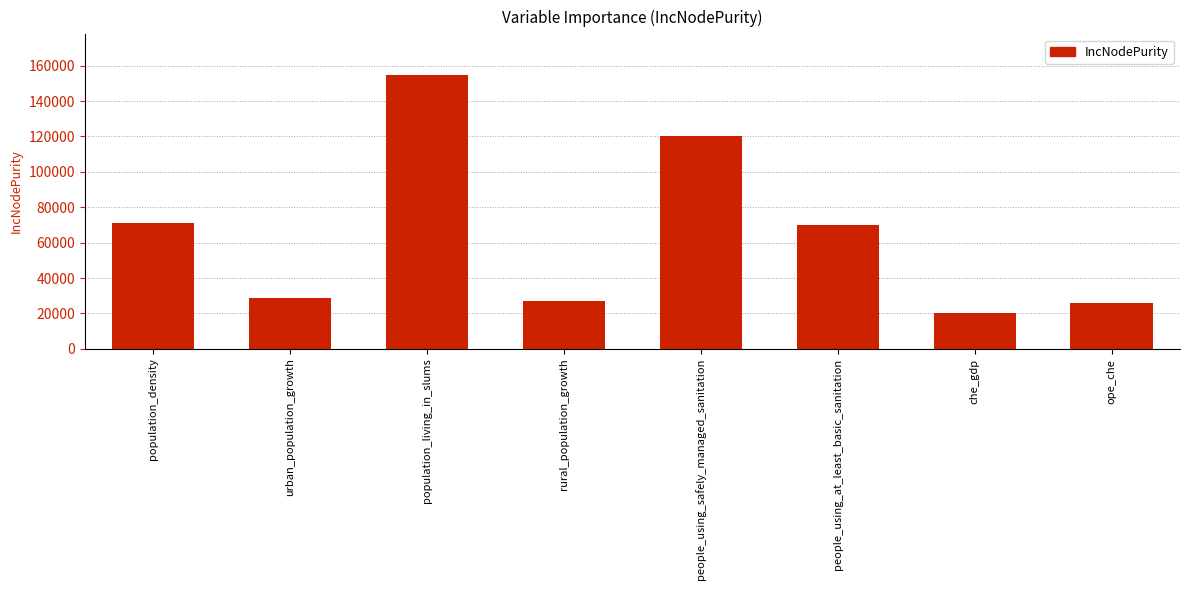

Reading left to right, transcribe all the data shown in this chart.

population_density=71093.8	urban_population_growth=28752.7	population_living_in_slums=154520.9	rural_population_growth=27047.7	people_using_safely_managed_sanitation=120301.0	people_using_at_least_basic_sanitation=69841.0	che_gdp=20298.9	ope_che=25877.3